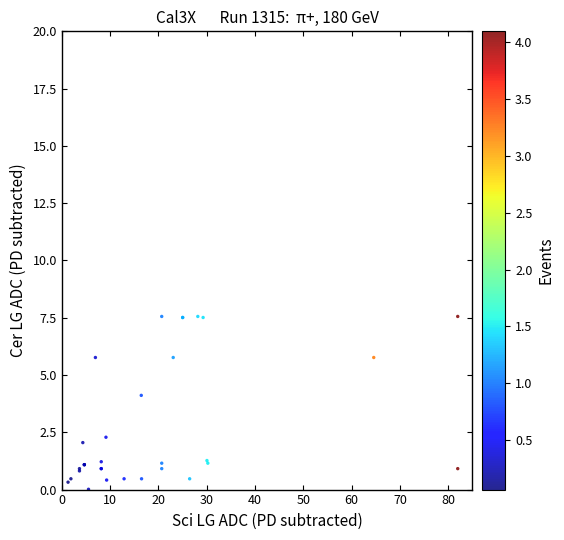

What Y value in the scatter plot is closest to 3?

2.3